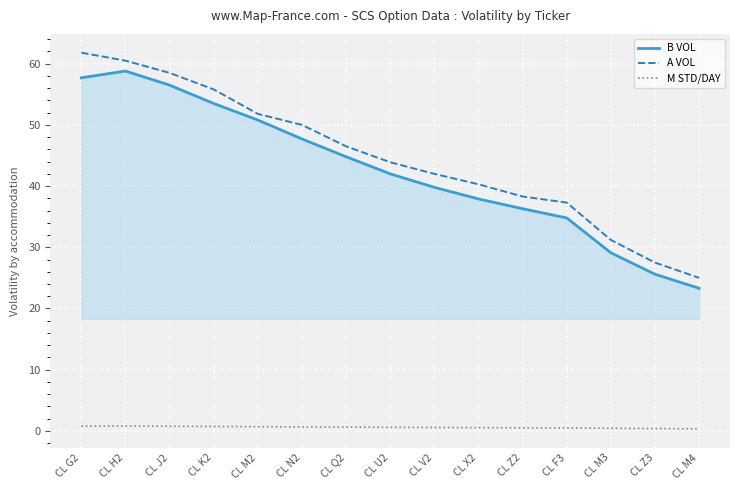

What is the difference between the maximum and minimum values in the A VOL series?

36.8